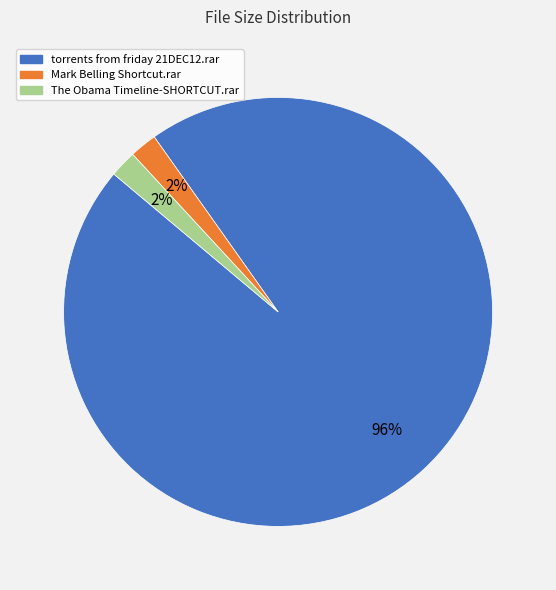

To the nearest percent, what is the difference between the Mark Belling Shortcut.rar and torrents from friday 21DEC12.rar slice percentages?

94%